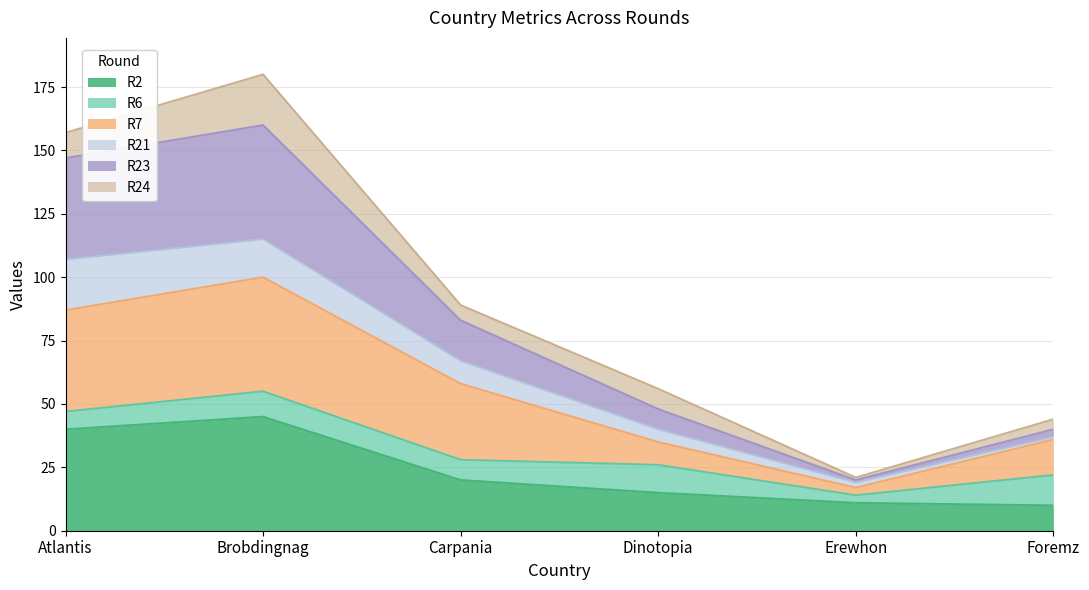

At which label is R2 closest to 27?

Carpania